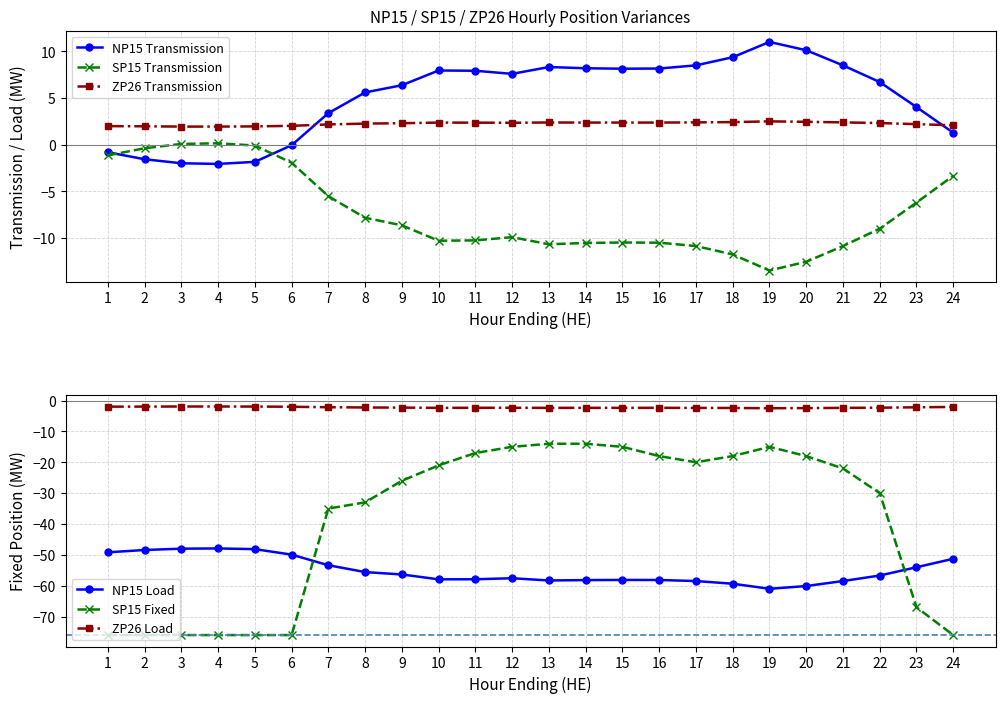

The NP15 Transmission series shows 8.1 at 15. True or false?

True